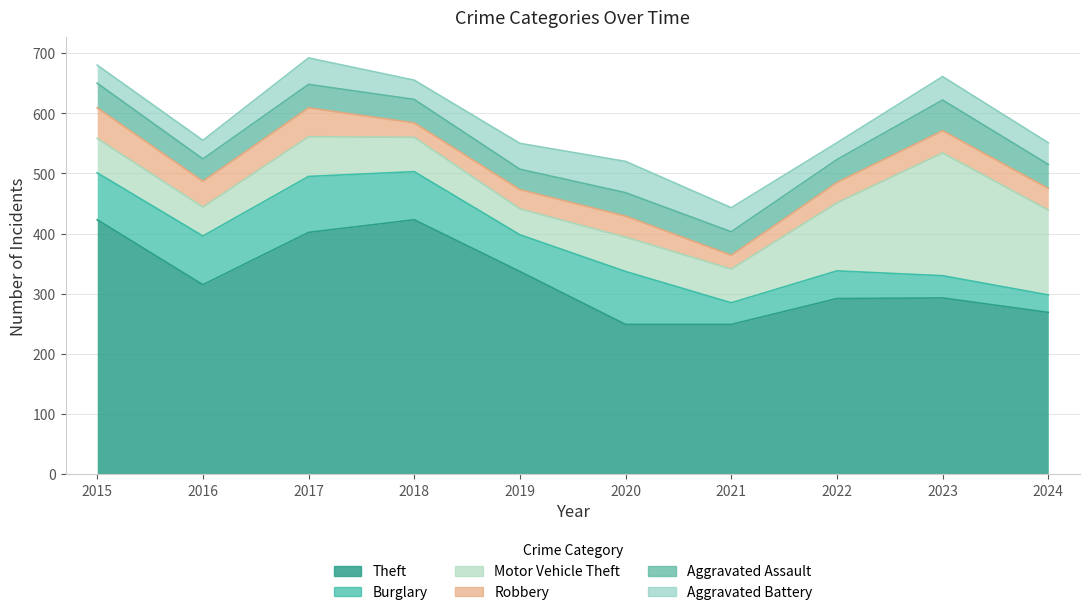

What is the spread (max minus min) of values at 2022?

264